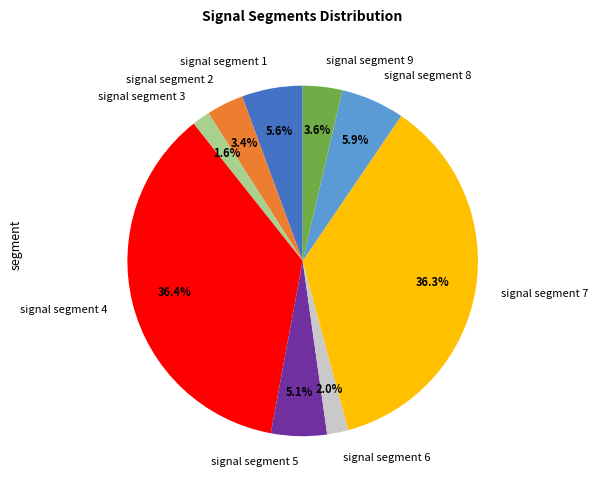

Count the number of slices in the pie.

9